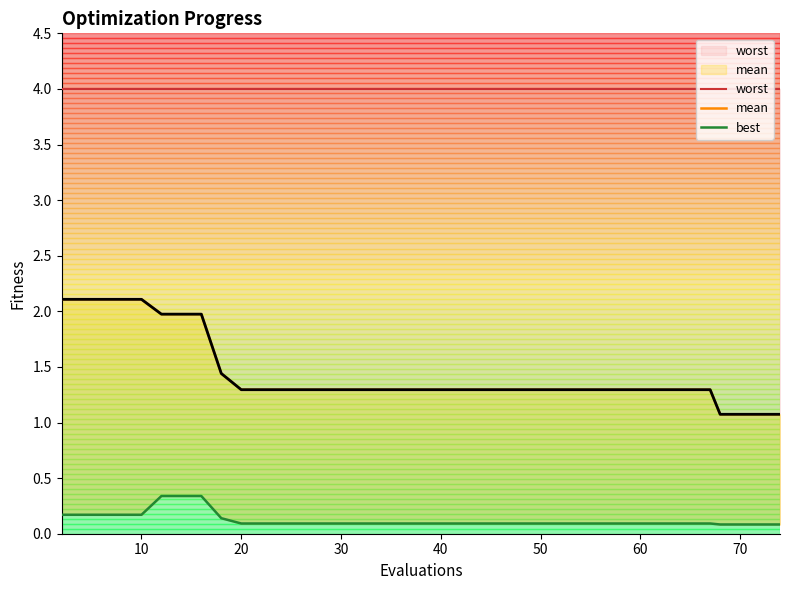

How many series are shown in this chart?

3